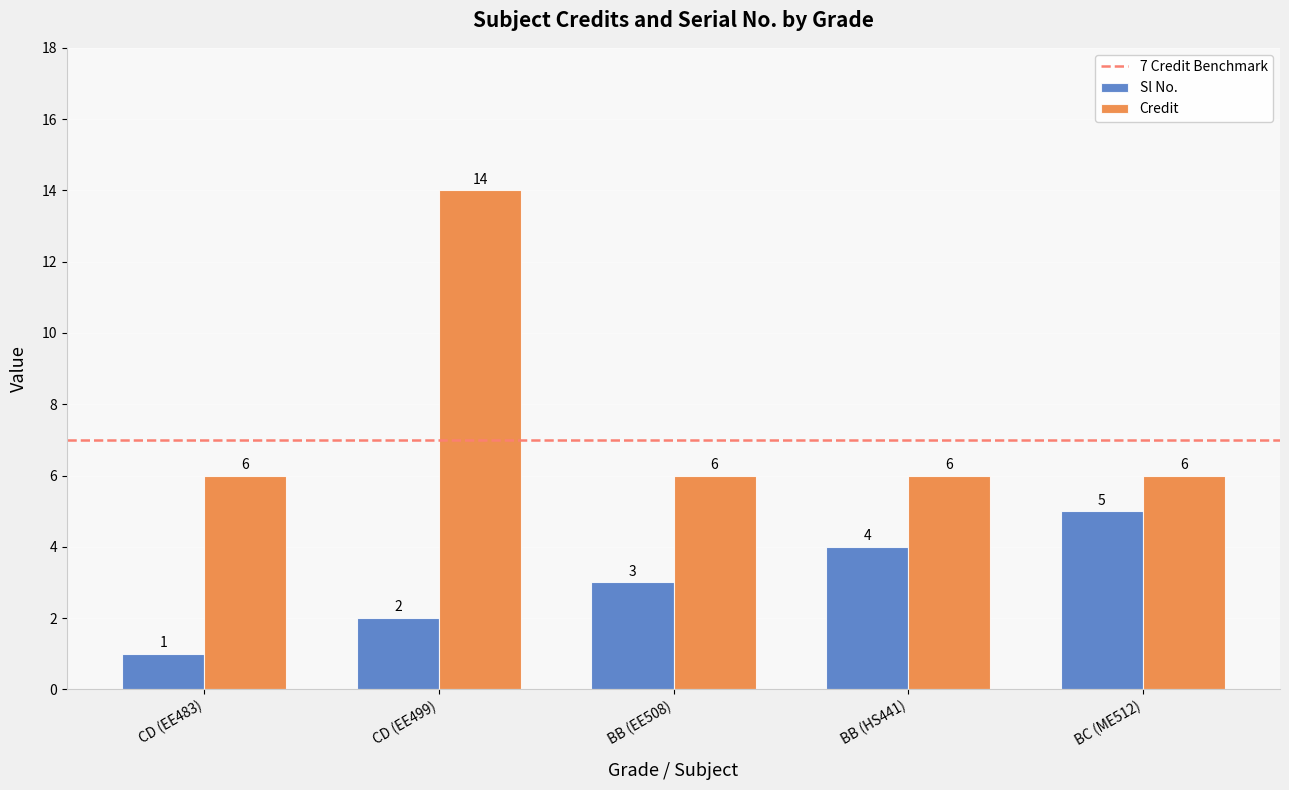

Read the Credit value at CD (EE499).

14